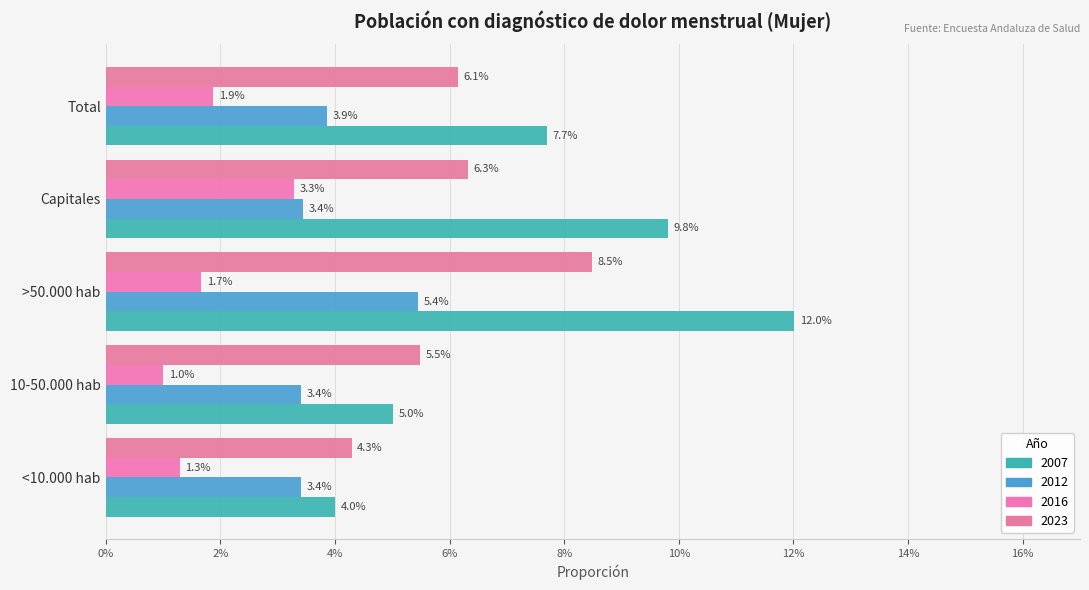

Which series changed the most between Capitales and Total?

2007